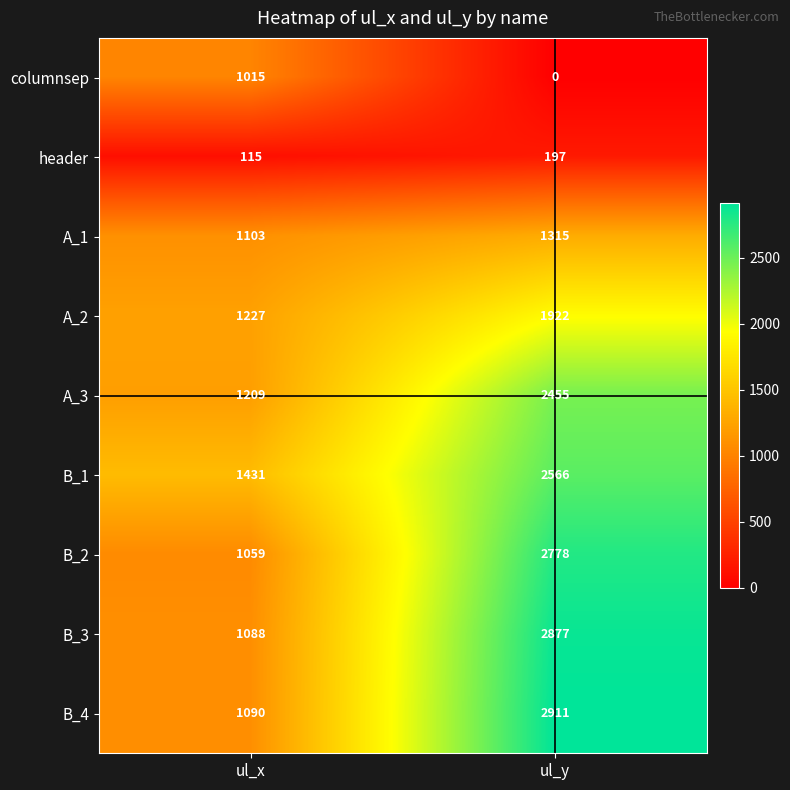

Which series has the largest total across all categories?

B_4